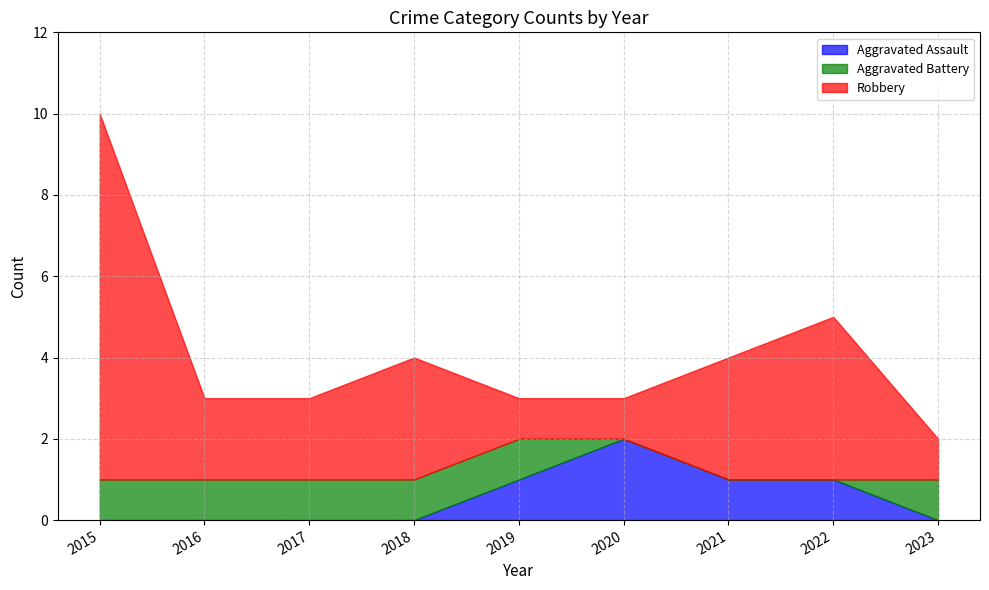

True or false: Aggravated Battery has more than 1 points higher than both neighbors.

False